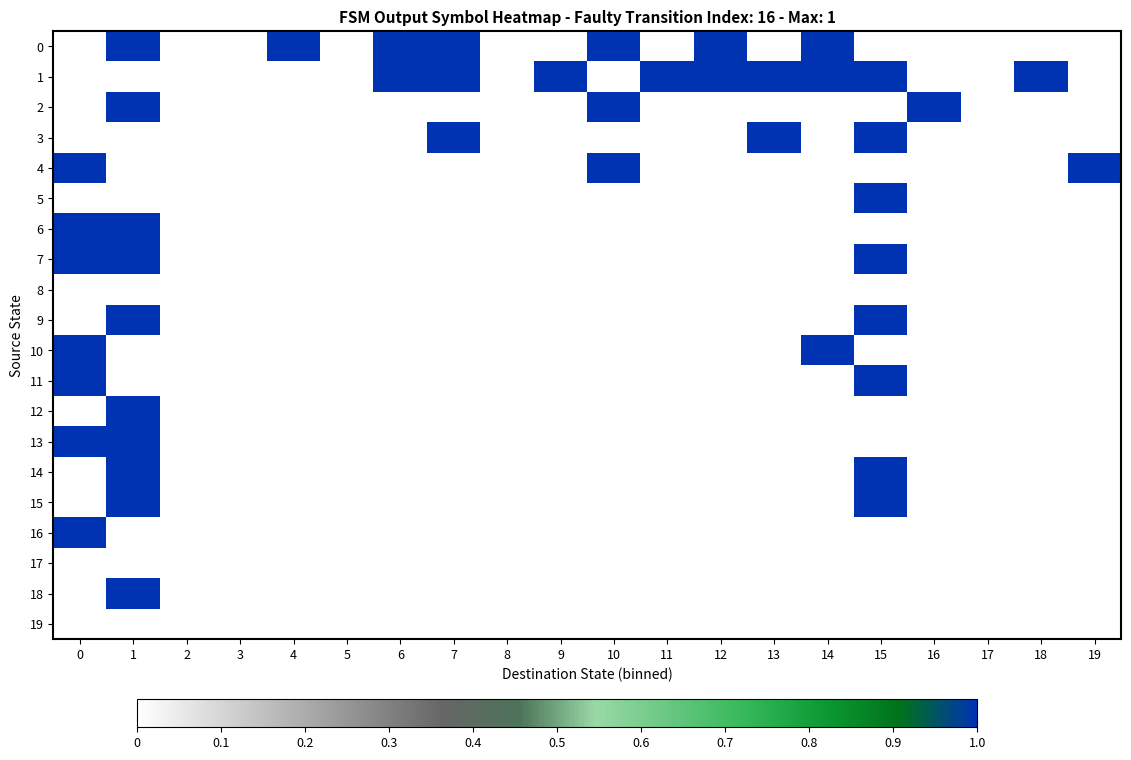

Which label corresponds to the largest value in the chart?

1